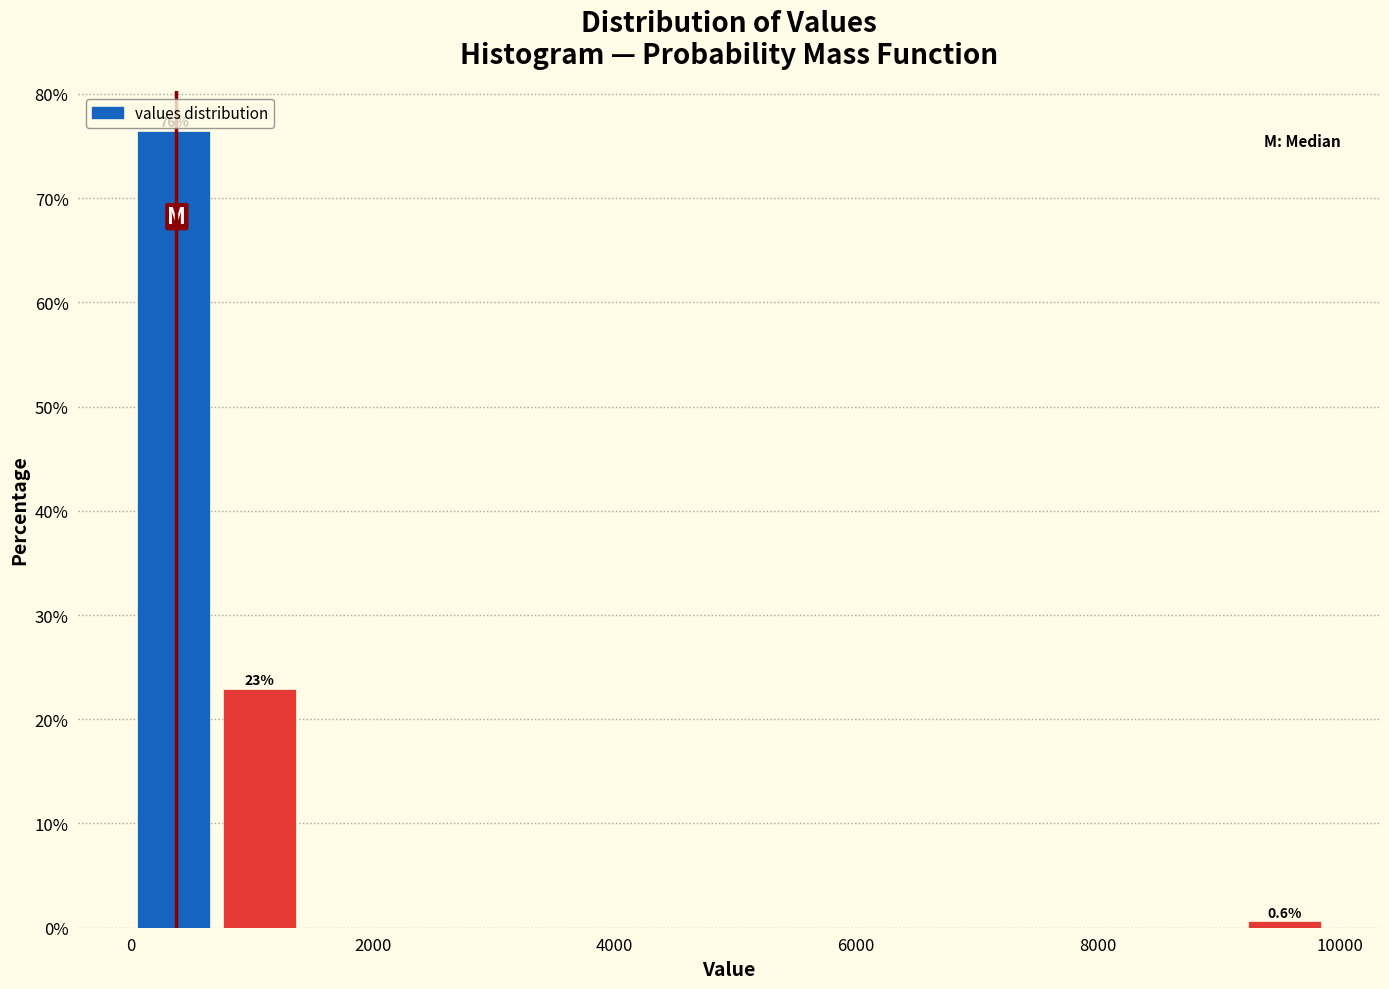

Read against the x-axis, roughly where is the centre of the tallest bar?

400